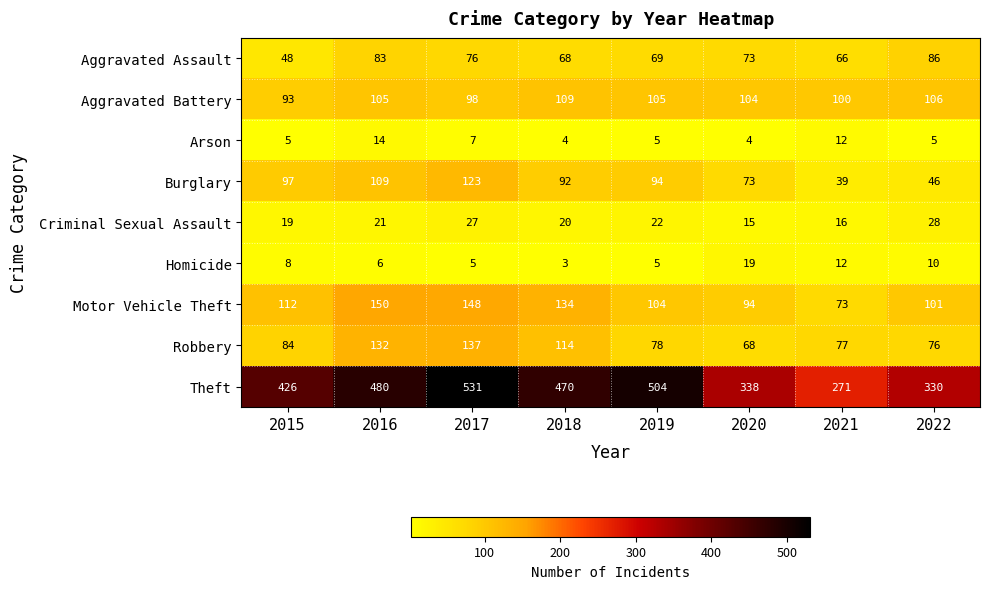

List the series in order of their peak value, lowest first.

Arson, Homicide, Criminal Sexual Assault, Aggravated Assault, Aggravated Battery, Burglary, Robbery, Motor Vehicle Theft, Theft